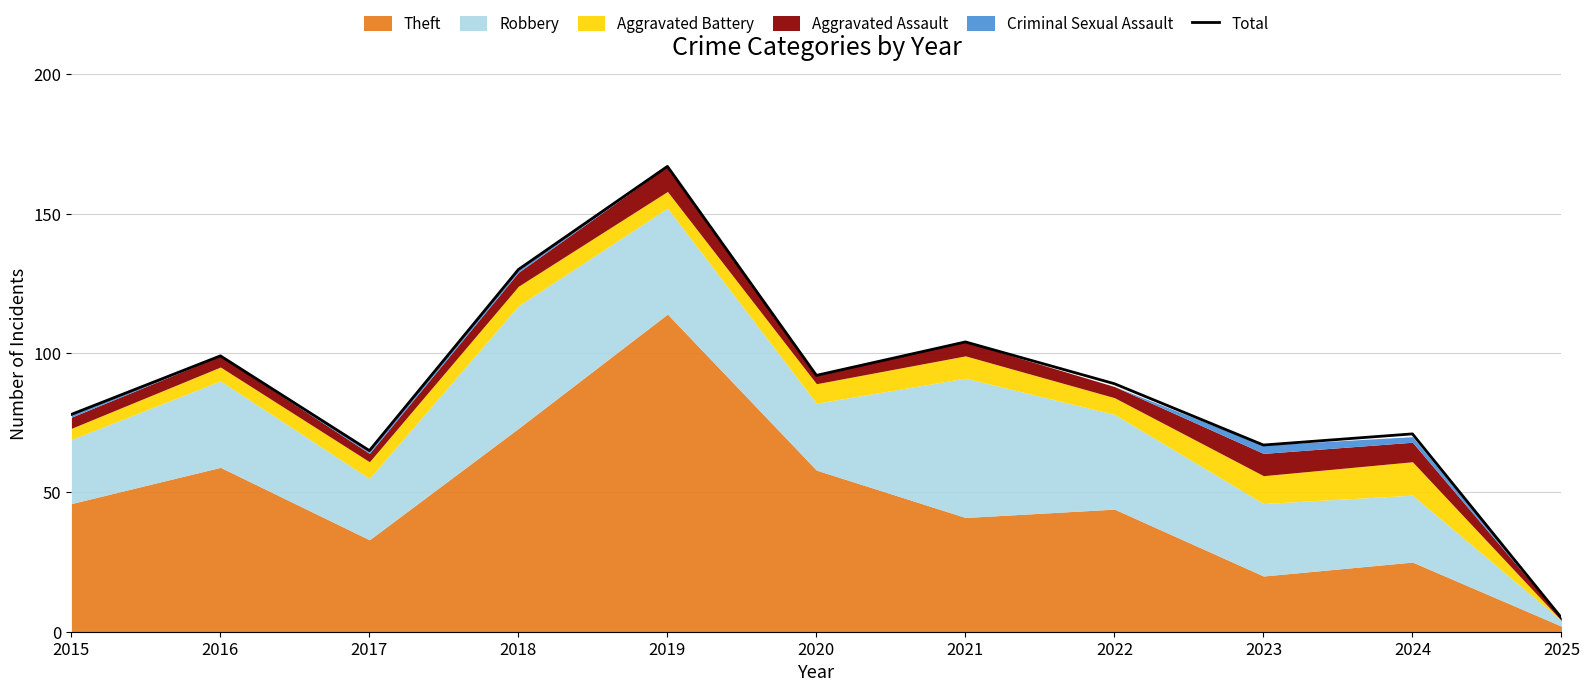

Which label corresponds to the largest value in the chart?

2019